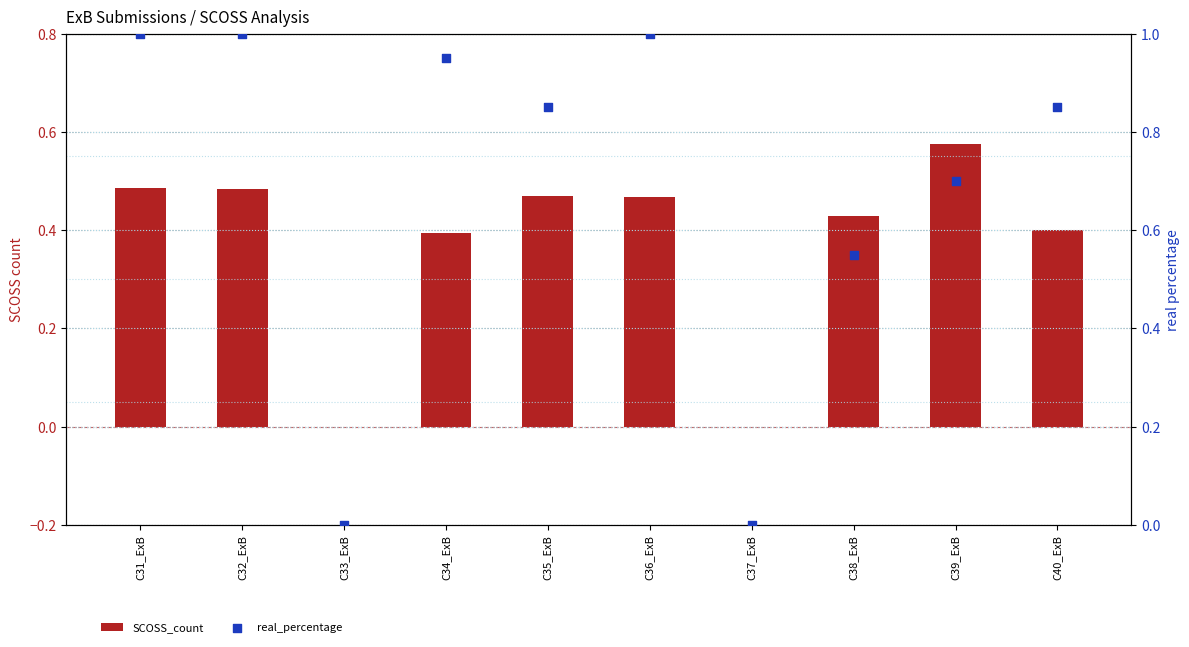

What is the total value across all series at C31_ExB?

1.5